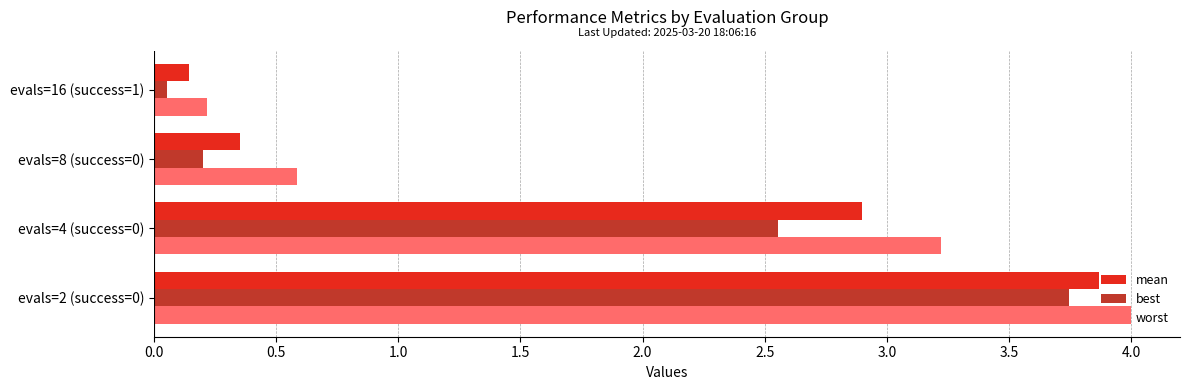

At which label does worst reach its minimum?

evals=16 (success=1)